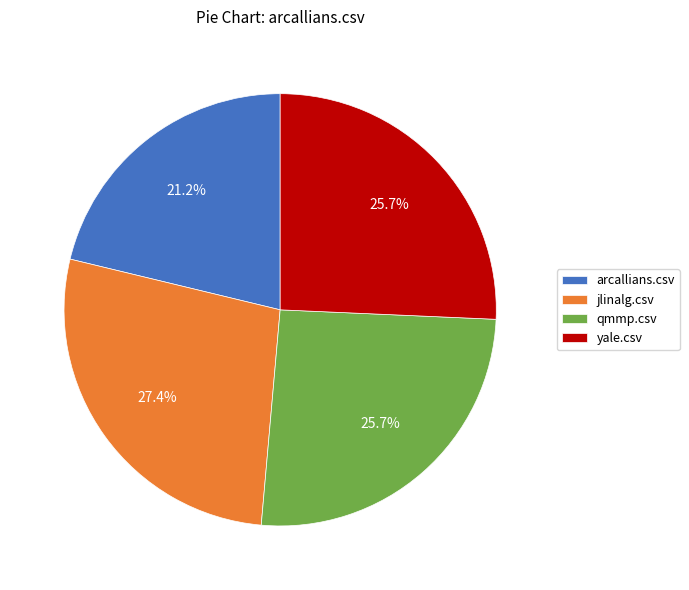

Which slice is the largest?

jlinalg.csv